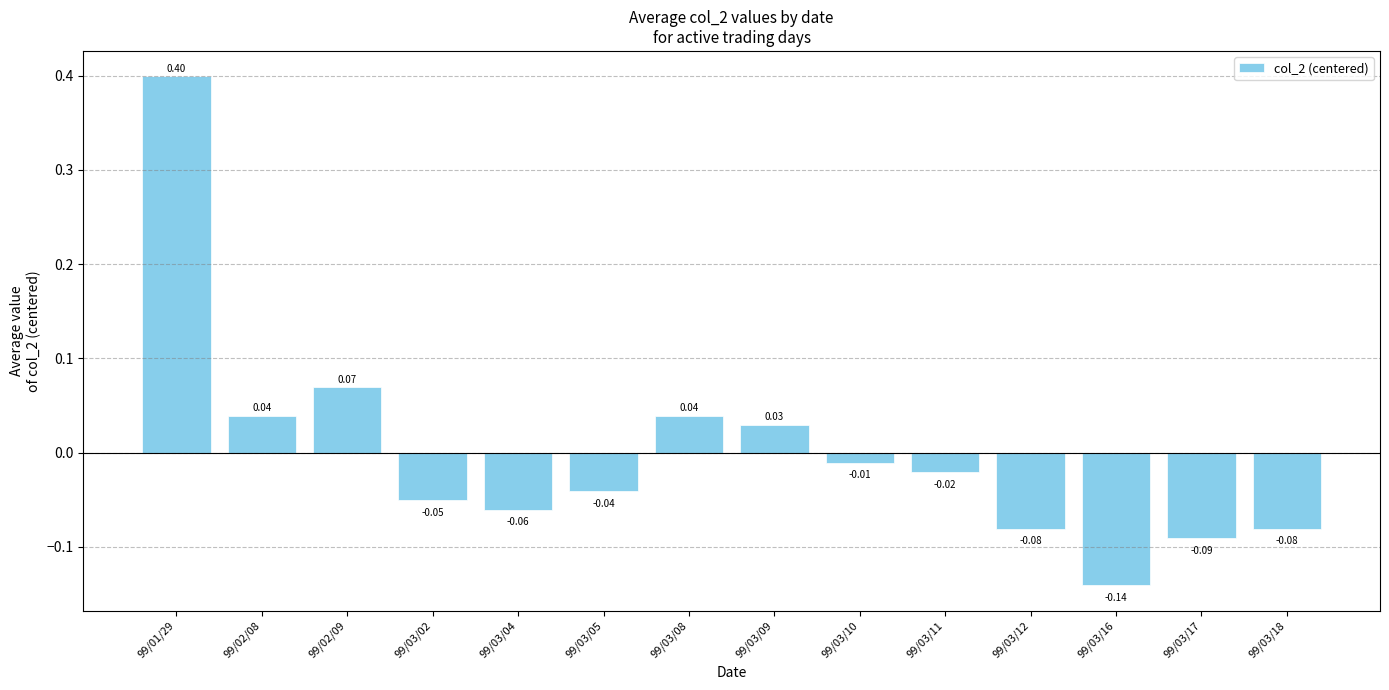

What is the difference between the second highest and minimum values?

0.2